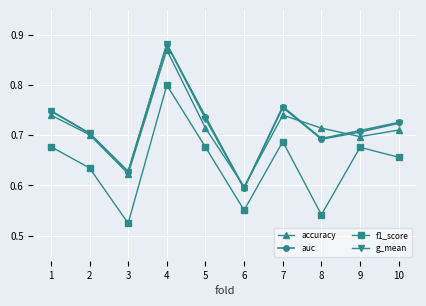

True or false: f1_score and g_mean cross at least once.

False